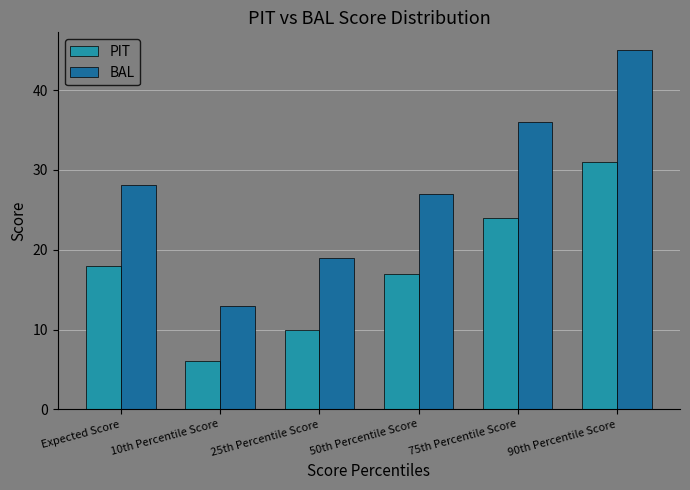

Between 10th Percentile Score and 90th Percentile Score, which series saw the biggest shift?

BAL